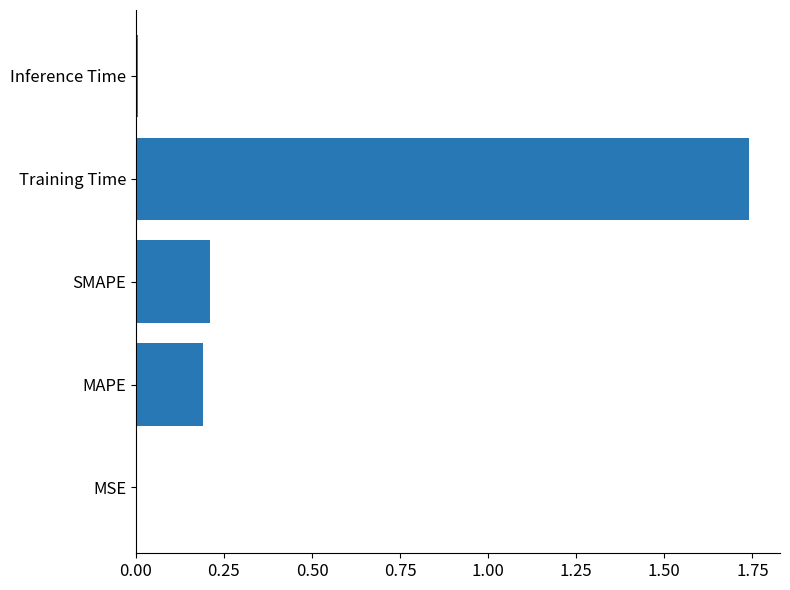

The chart shows a value of 0.2 at SMAPE. True or false?

True